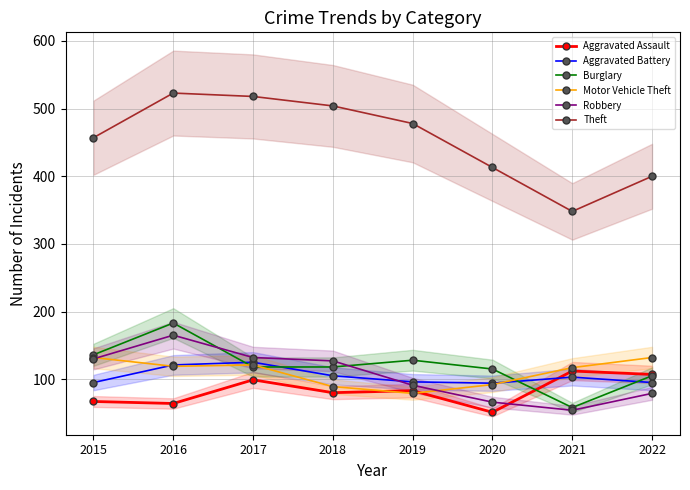

Which series has the largest range (max minus min)?

Theft